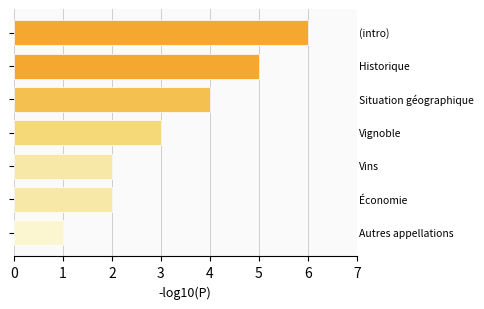

What is the greatest value displayed?

6